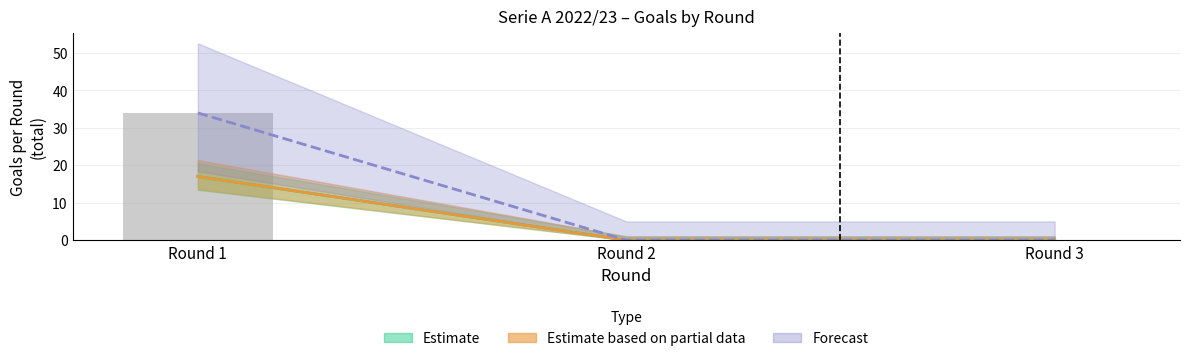

True or false: home_goals_for_avg_5 has a value of 9 at 2.

False